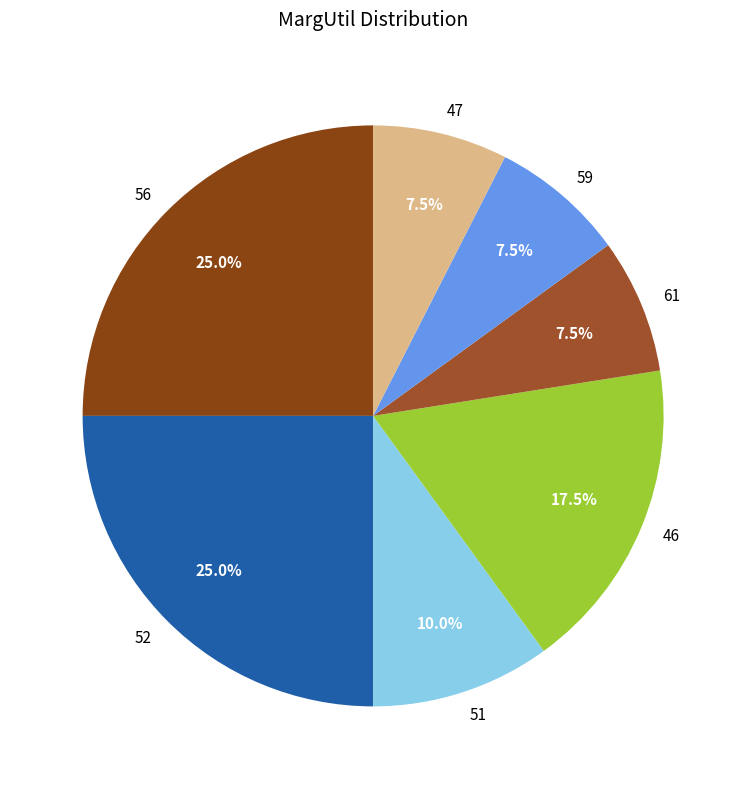

How many segments does this pie chart have?

7